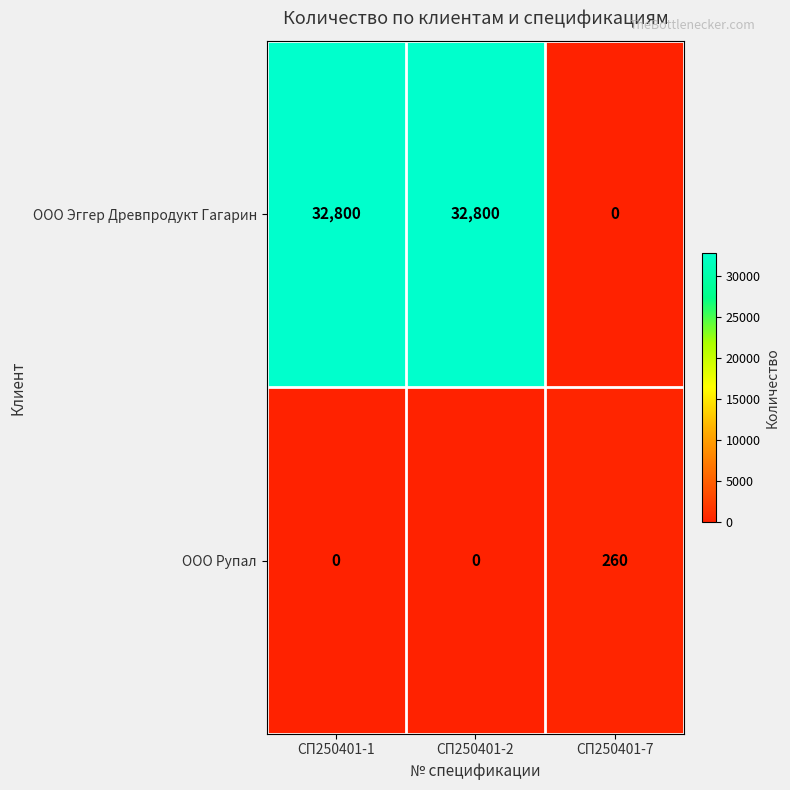

List the series in order of their peak value, highest first.

ООО Эггер Древпродукт Гагарин, ООО Рупал